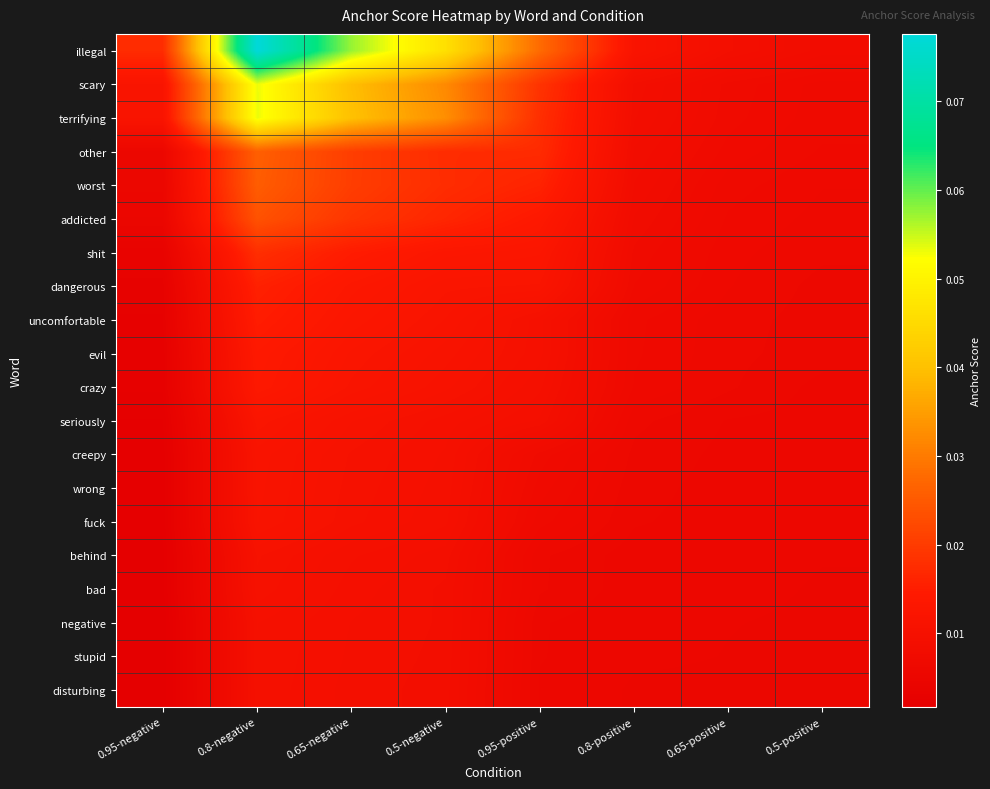

At which category is the sum across all series the highest?

0.8-negative